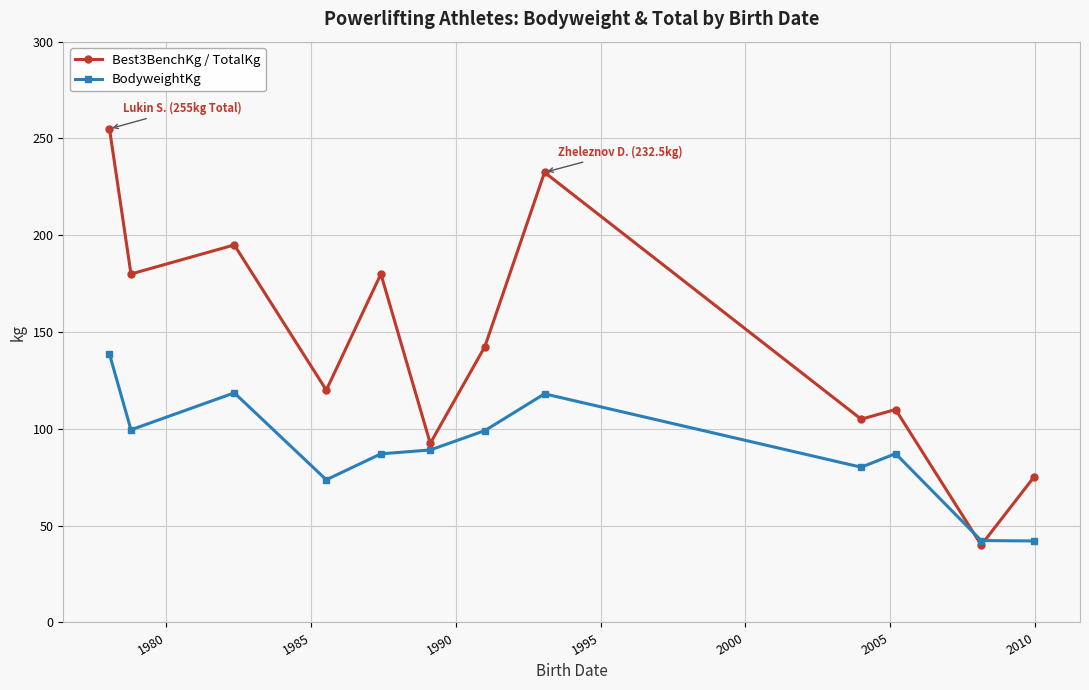

What is the smallest value displayed?

40.0